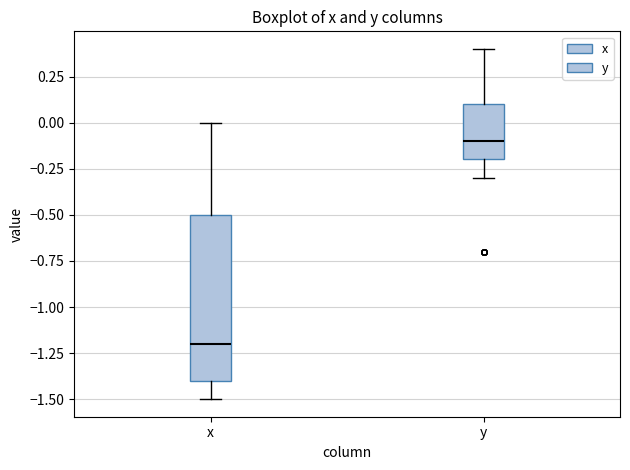

Reading left to right, transcribe this box plot: for each box, give where its median line is, the range the box spans, and where its two whiskers end, as read against the y-axis. The values are not printed on the chart, so give them approximately, as read against the axis.

x: median -1.2, box -1.4 to -0.5, whiskers -1.5 to 0.0
y: median -0.1, box -0.2 to 0.1, whiskers -0.3 to 0.4